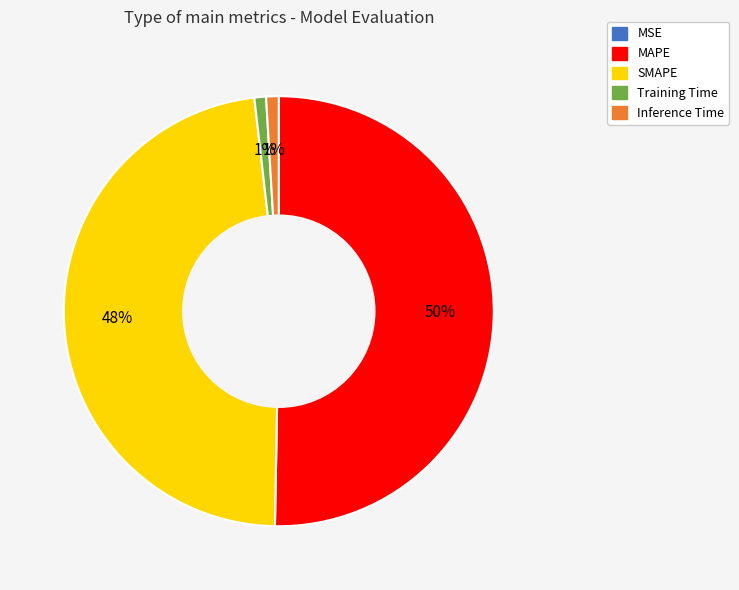

Between Training Time and SMAPE, which is larger?

SMAPE